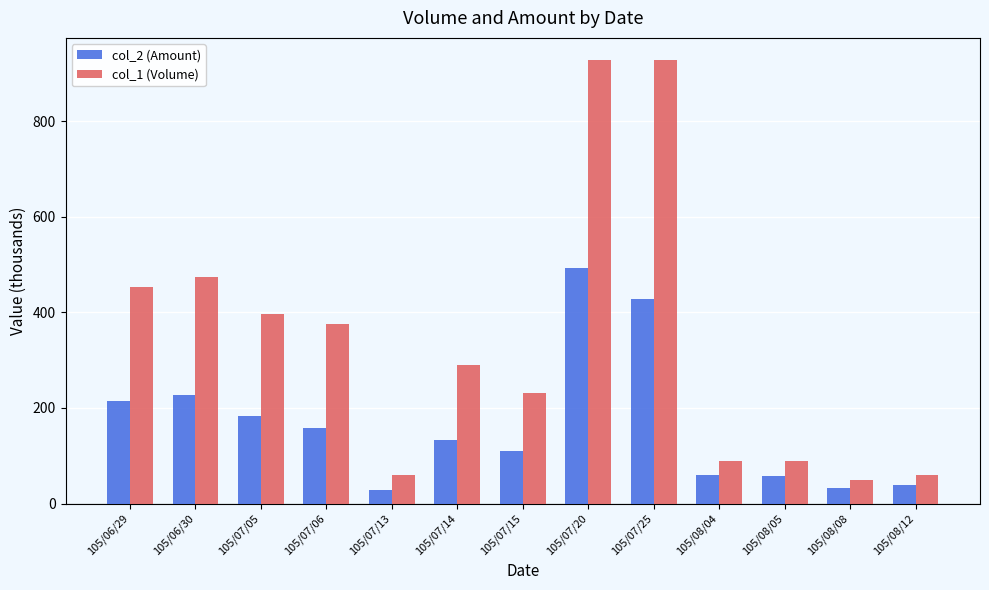

Where does the col_2 (Amount) series first go above 133?

105/06/29